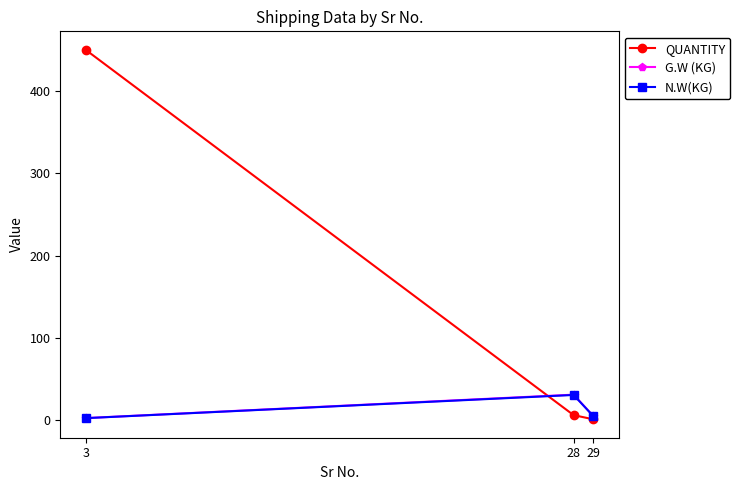

What is the value of the G.W (KG) point at the 2nd from the left?

30.9